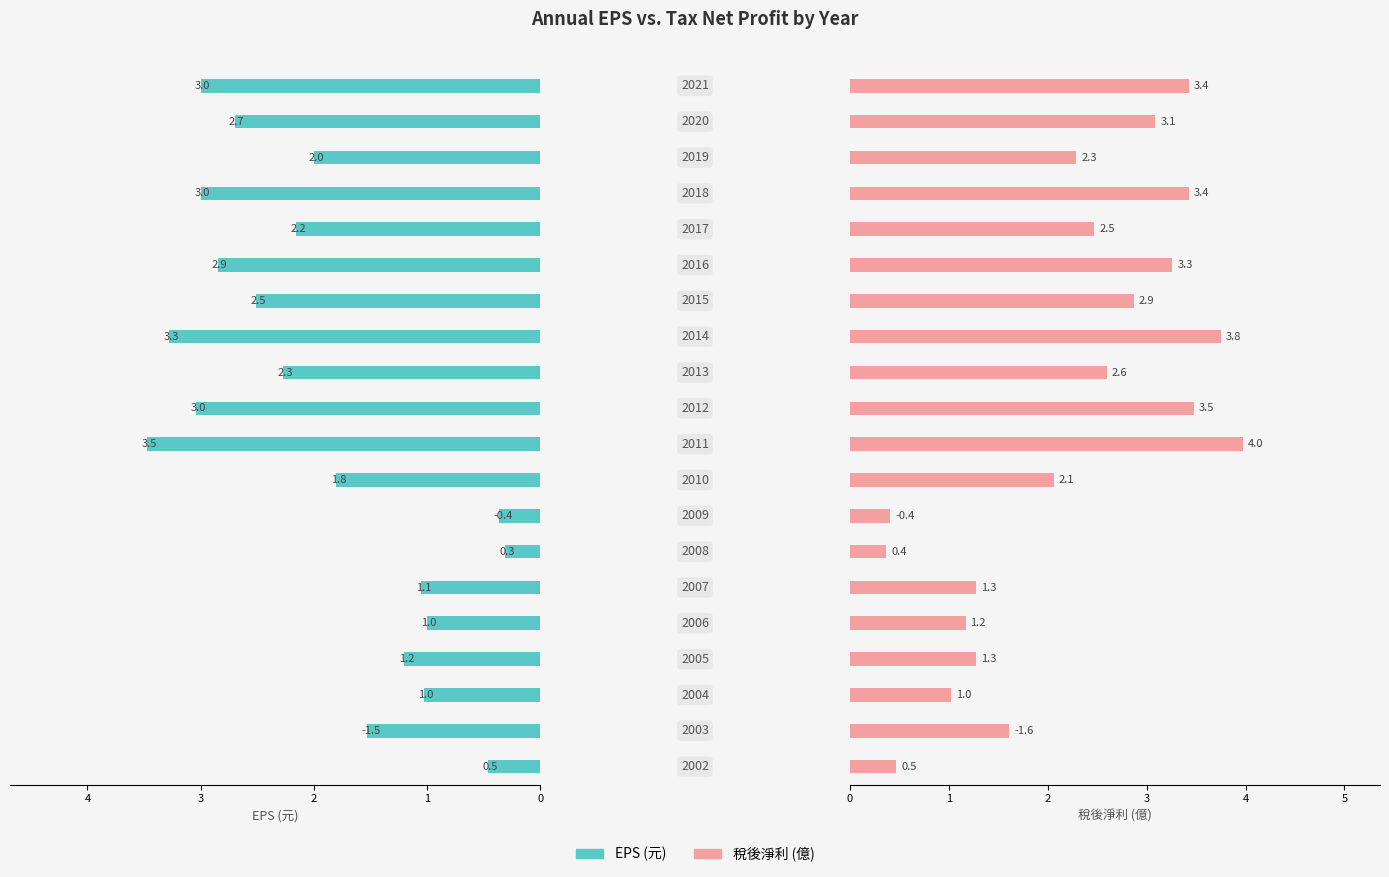

How many bars are there in each group?

2